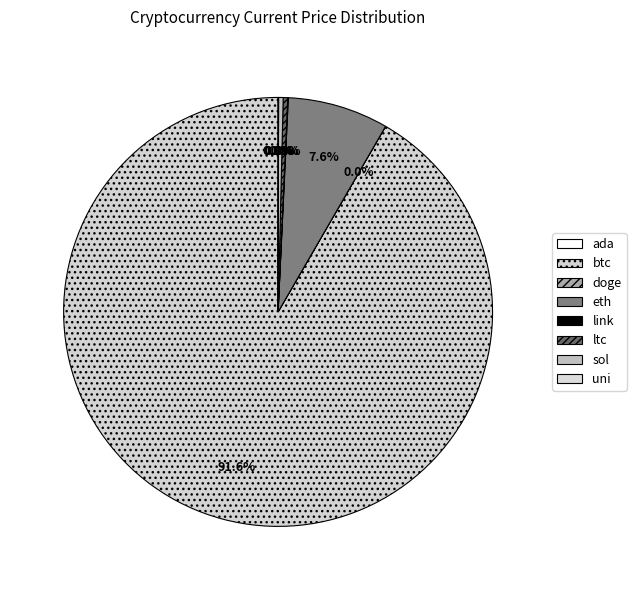

Which category has the biggest portion of the pie?

btc